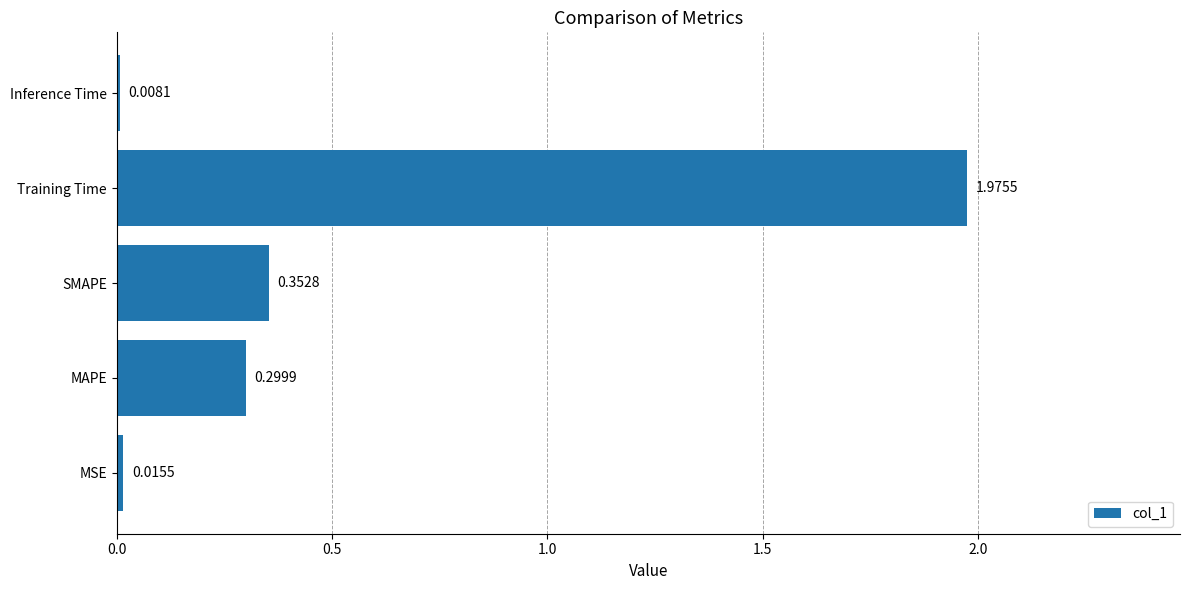

Which category has the highest value across all series?

Training Time